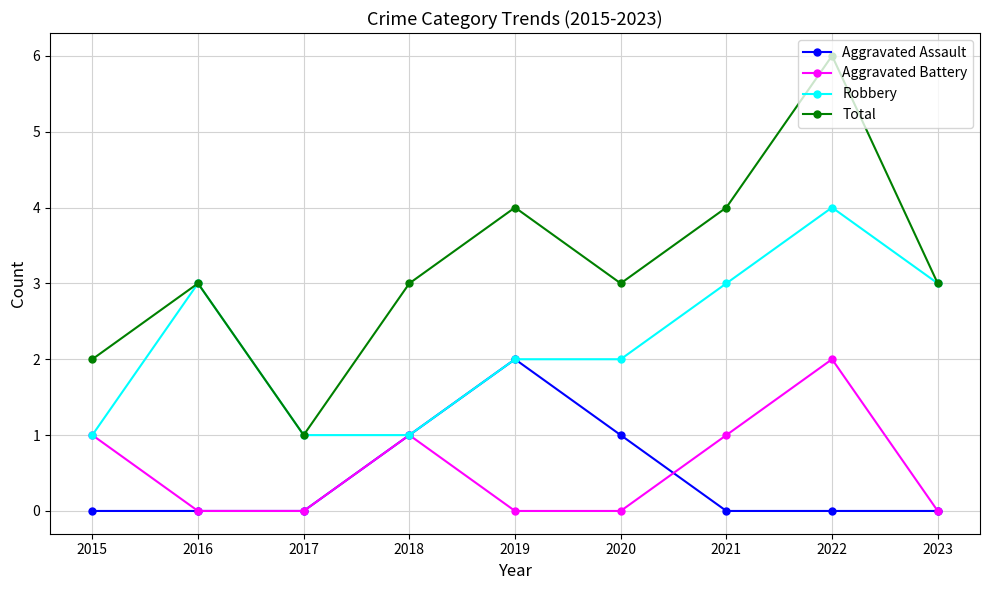

True or false: Robbery has a value of 4 at 2020.

False